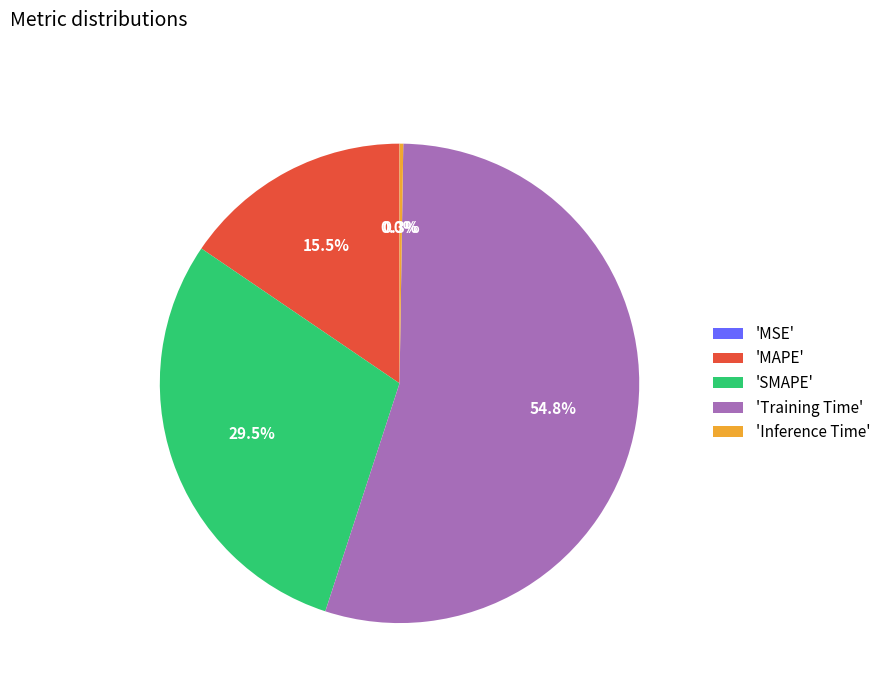

Combined, do 'MAPE' and 'SMAPE' account for over 50%?

No